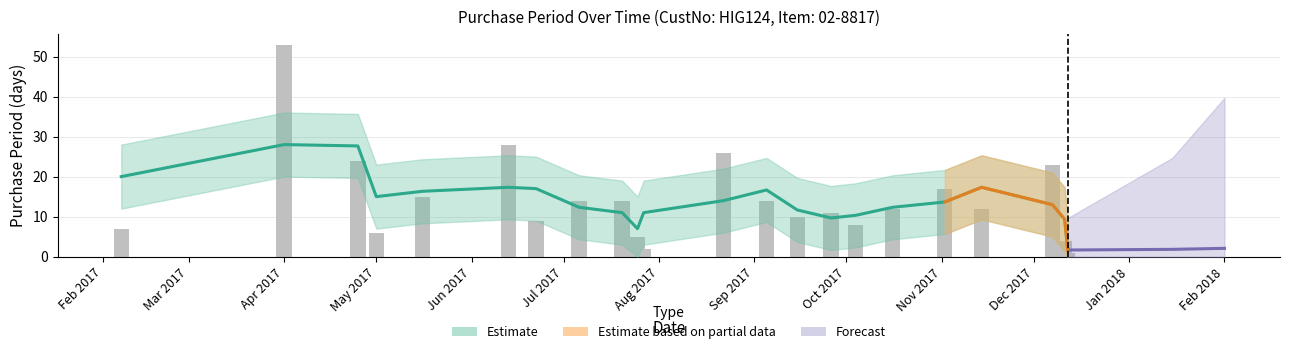

What is the sum of all values?

315